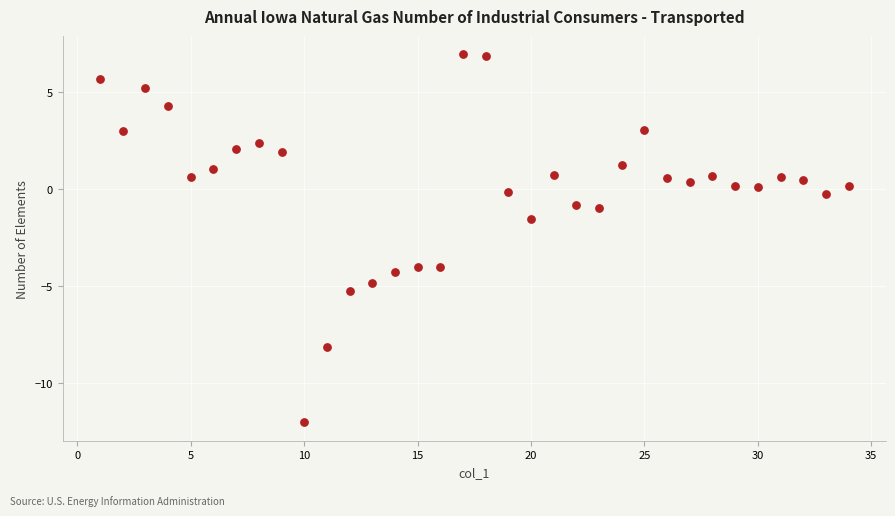

What is the range of X values (max minus min)?

33.0